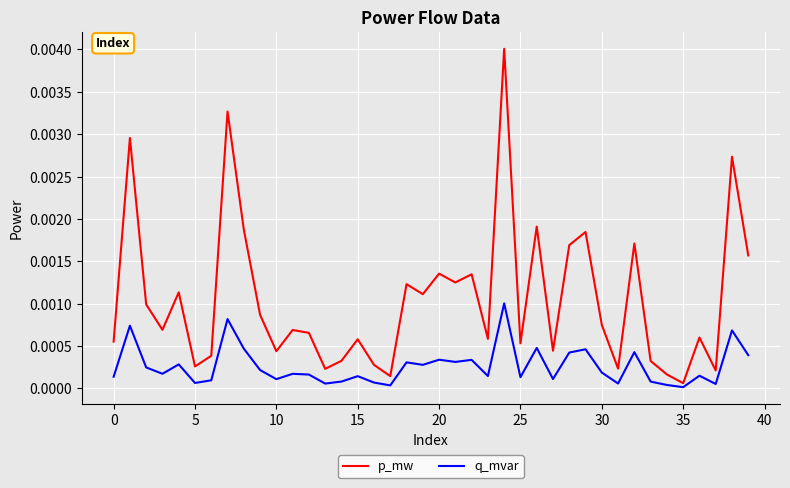

Which series has the largest total across all categories?

p_mw